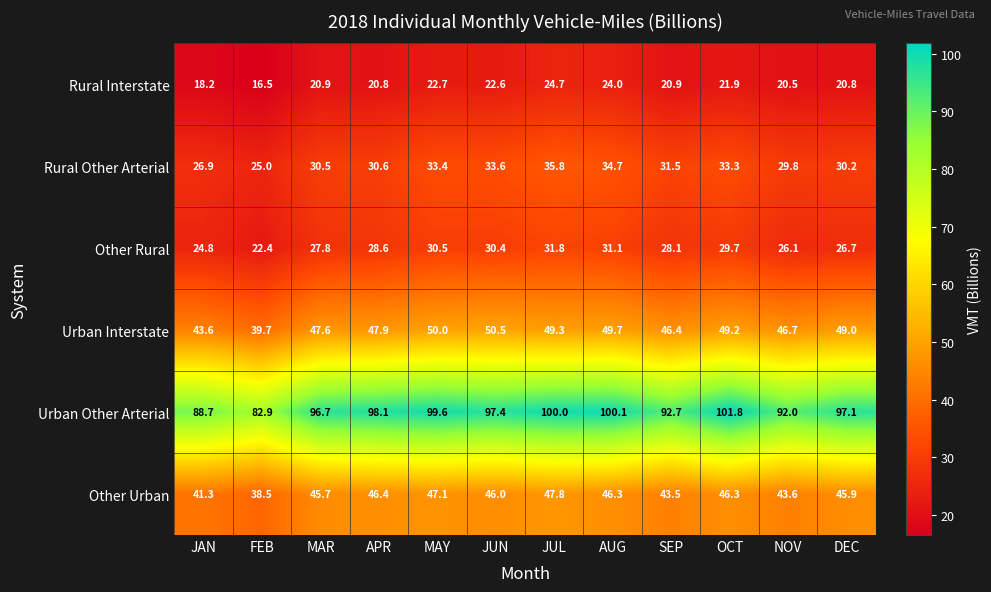

Which series has the widest spread of values?

Urban Other Arterial